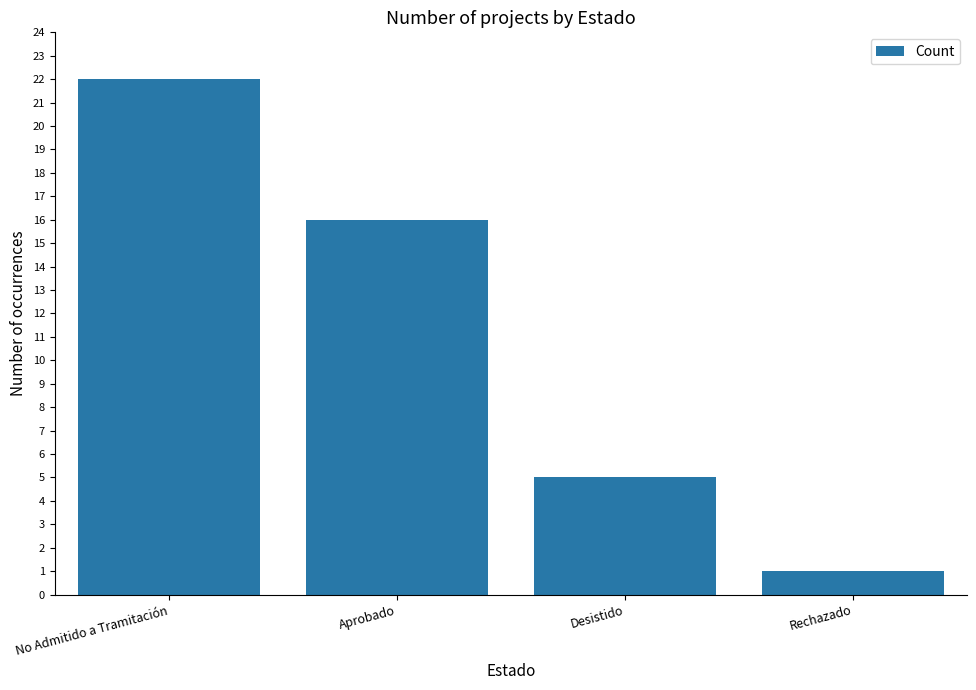

Reading left to right, what are all the values shown in this chart?

No Admitido a Tramitación=22	Aprobado=16	Desistido=5	Rechazado=1